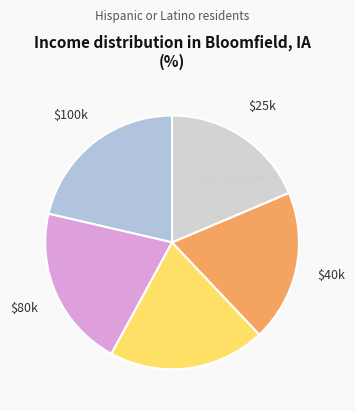

Is there a majority slice in this chart?

No